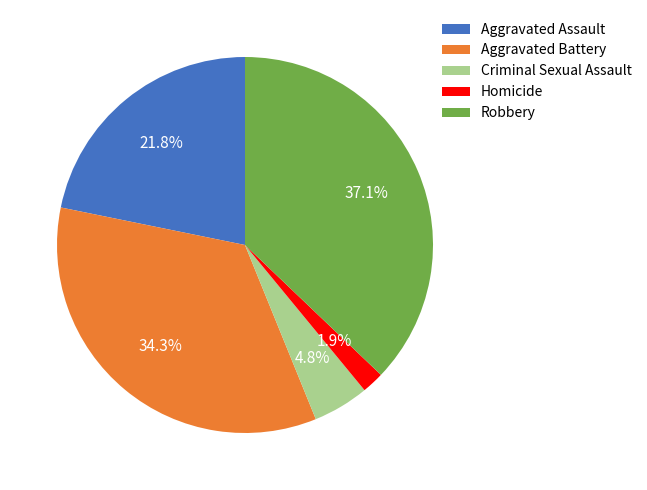

What percentage is the Robbery slice, to the nearest percent?

37%